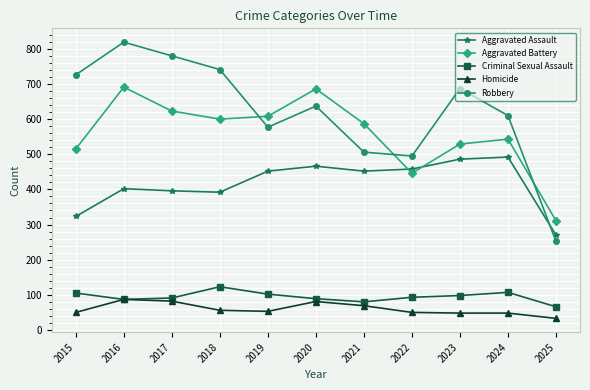

True or false: Aggravated Assault has a value of 684 at 2016.

False